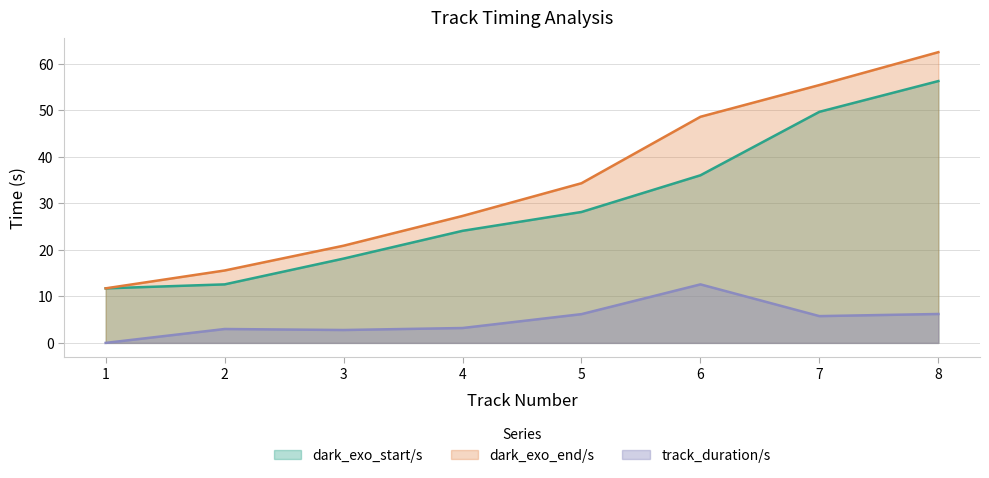

Count the number of categories in the chart.

8